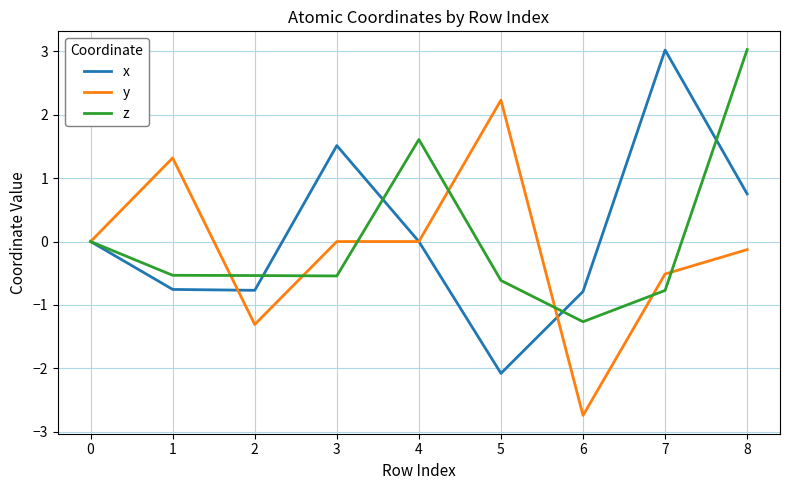

What is the sum of the y values at 1 and 6?

-1.4